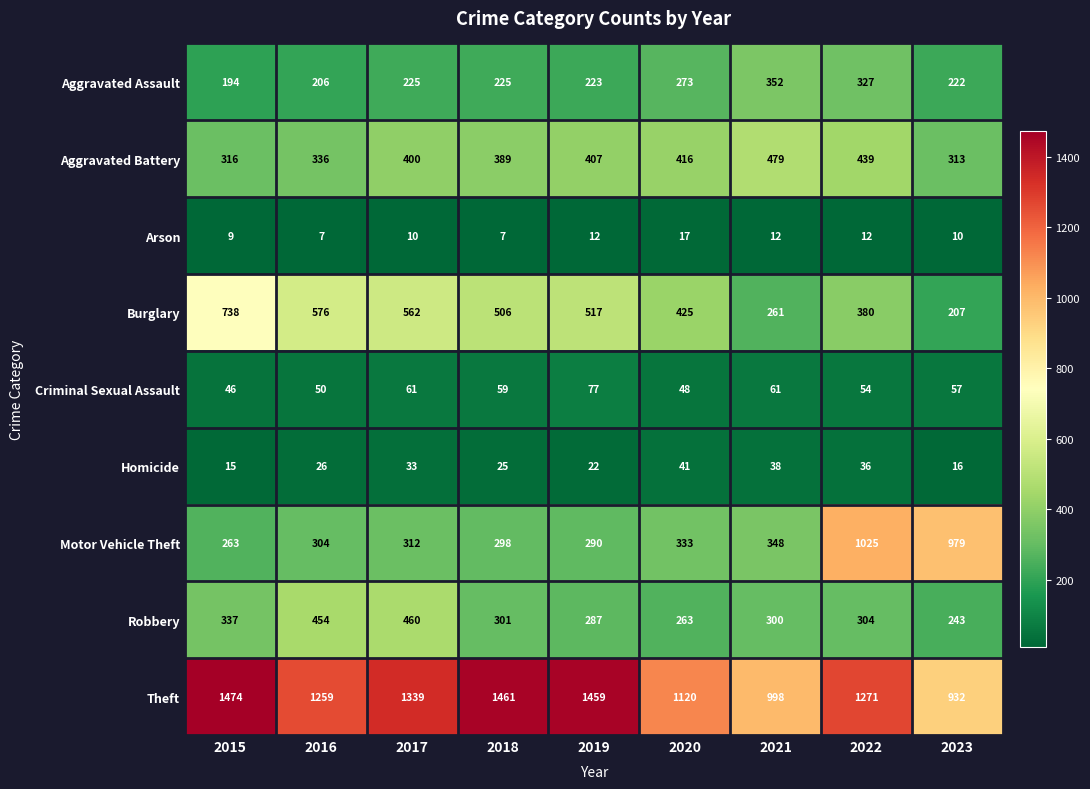

How many series are shown in this chart?

9